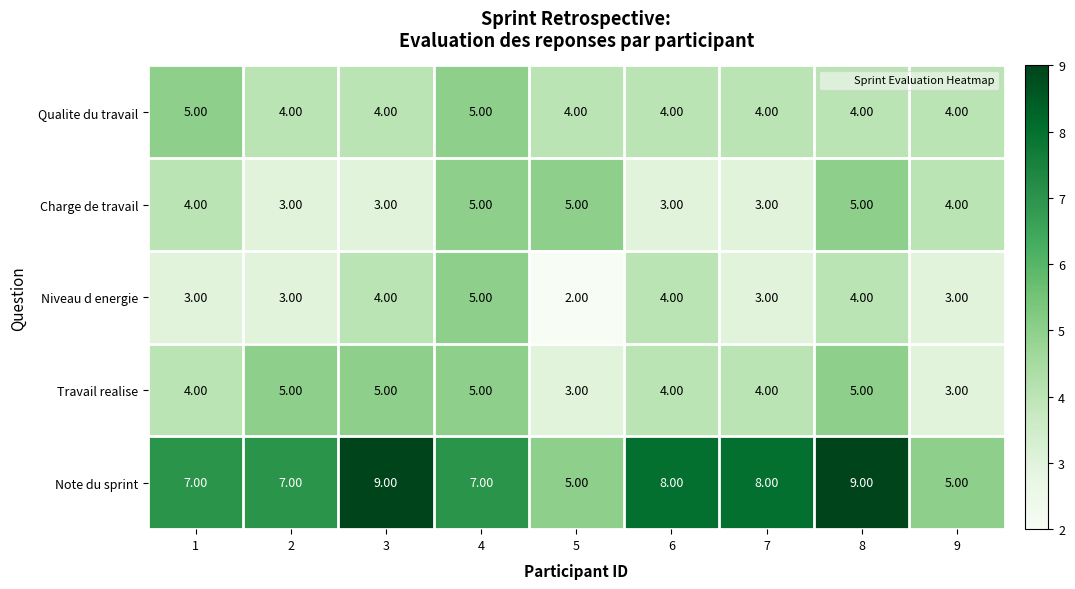

What is the average value of the Qualite du travail series?

4